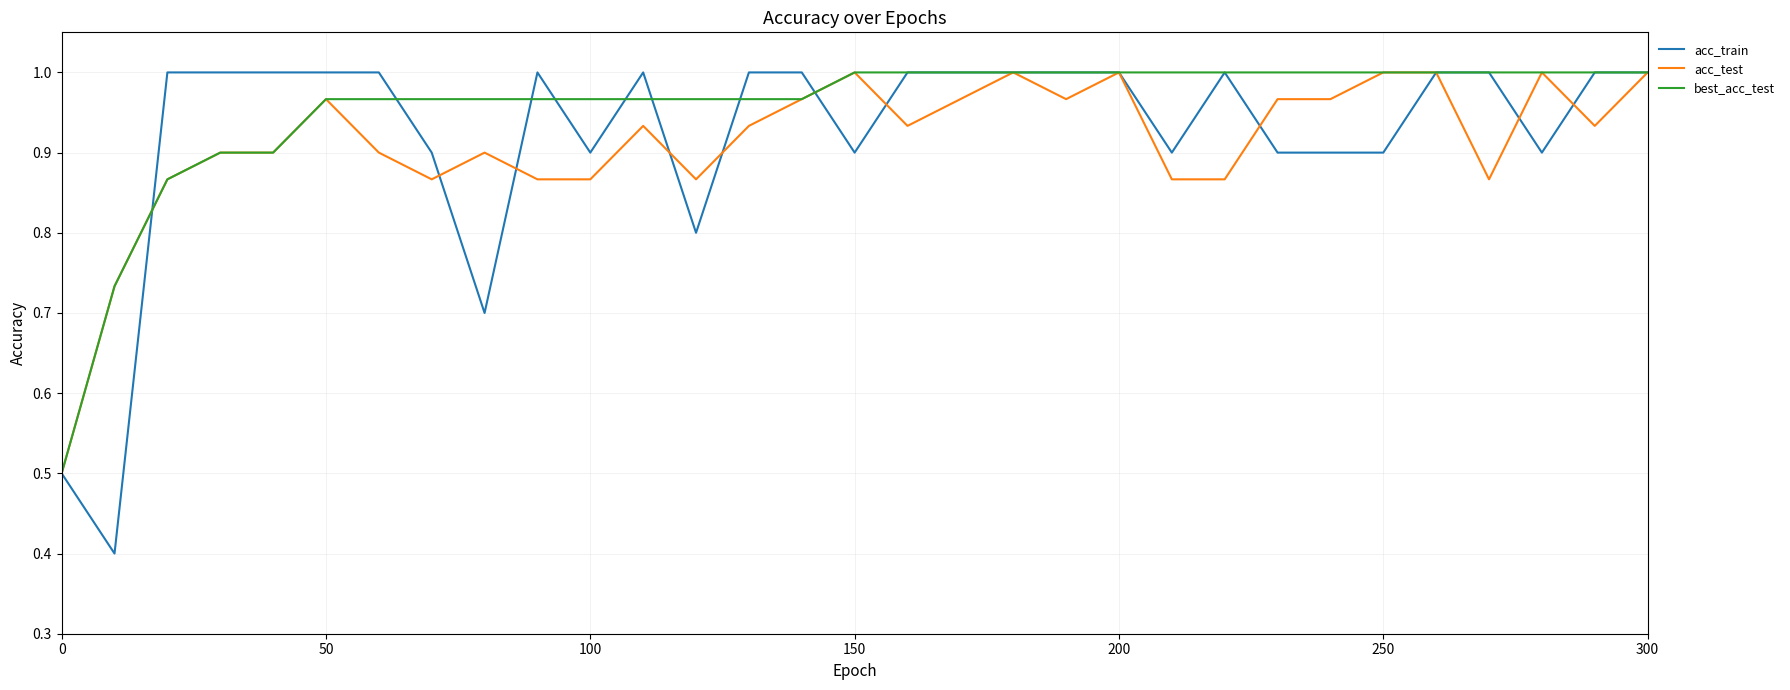

How many series are shown in this chart?

3